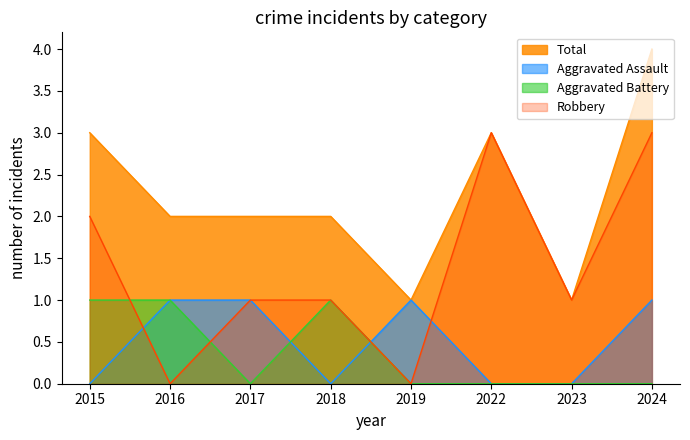

At which label is Total closest to 2?

2016